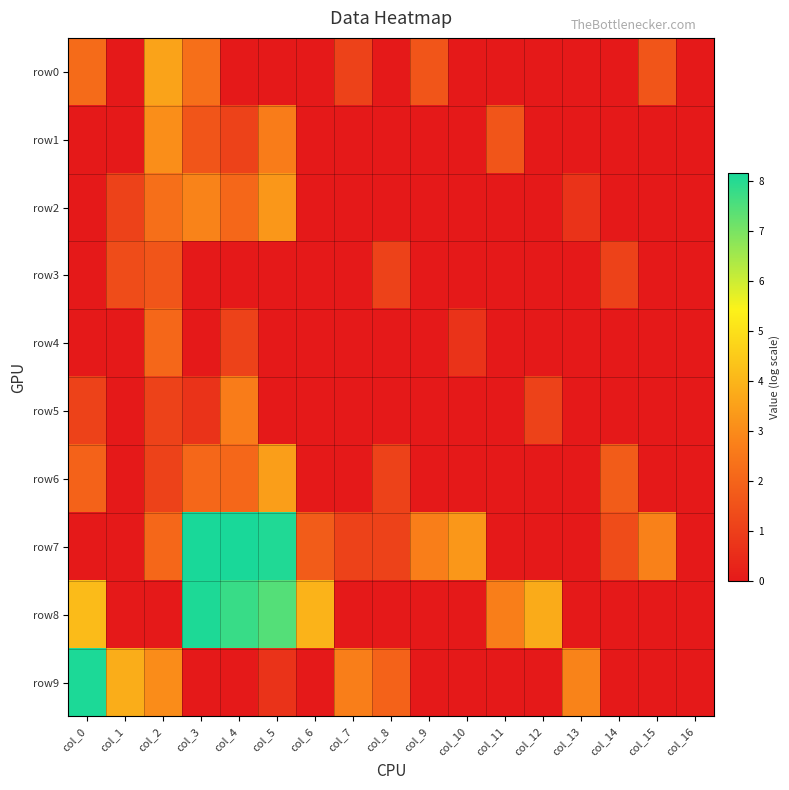

Which series has the largest range (max minus min)?

row7